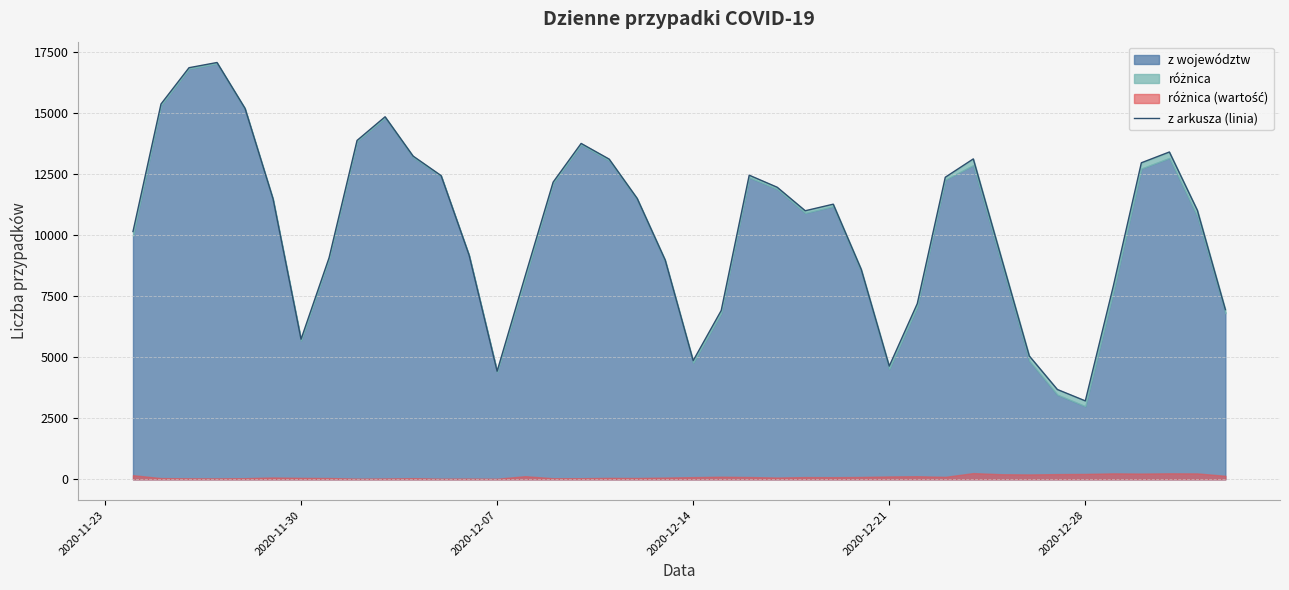

True or false: there are more than 1 points higher than both neighbors.

True